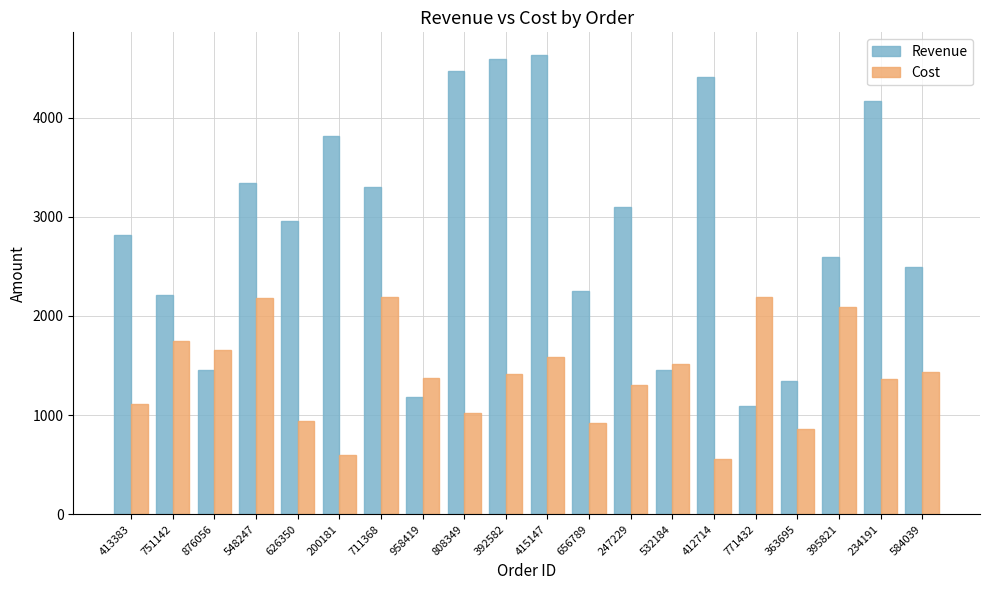

What is the value of the Cost bar at the 11th from the left?

1588